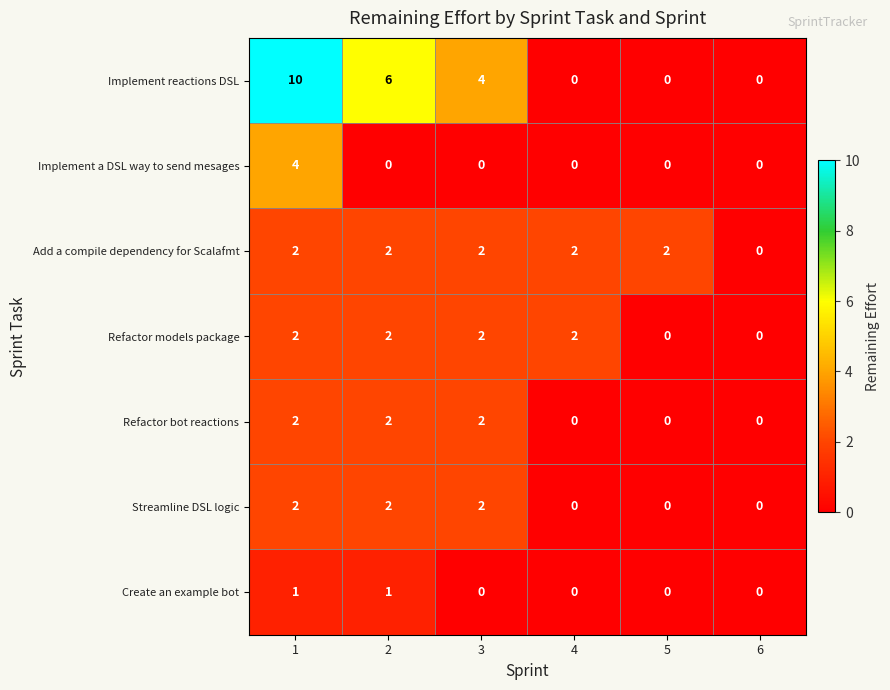

What is the maximum value shown in the chart?

10